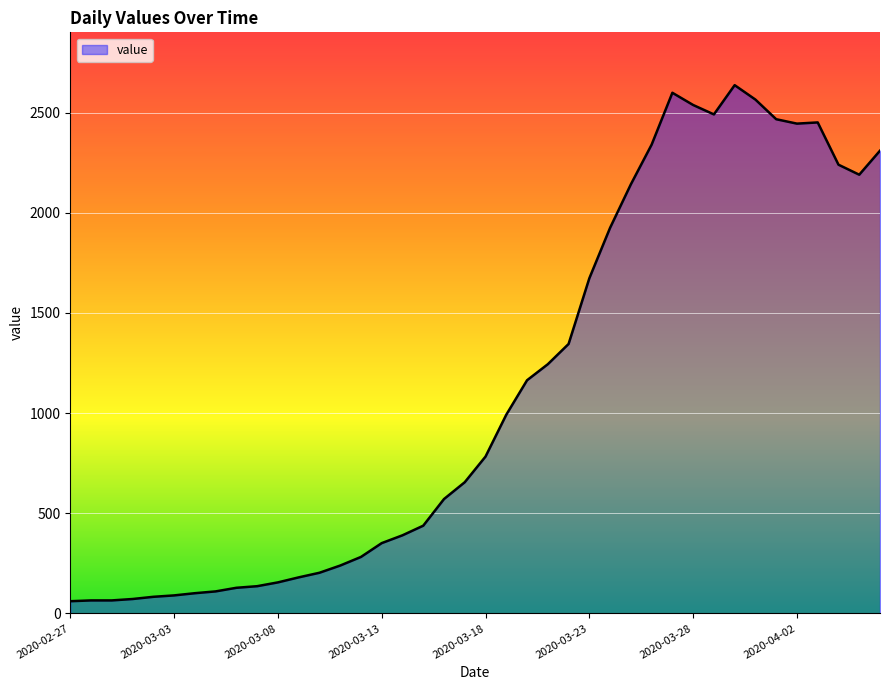

True or false: there are more than 0 points higher than both neighbors.

True